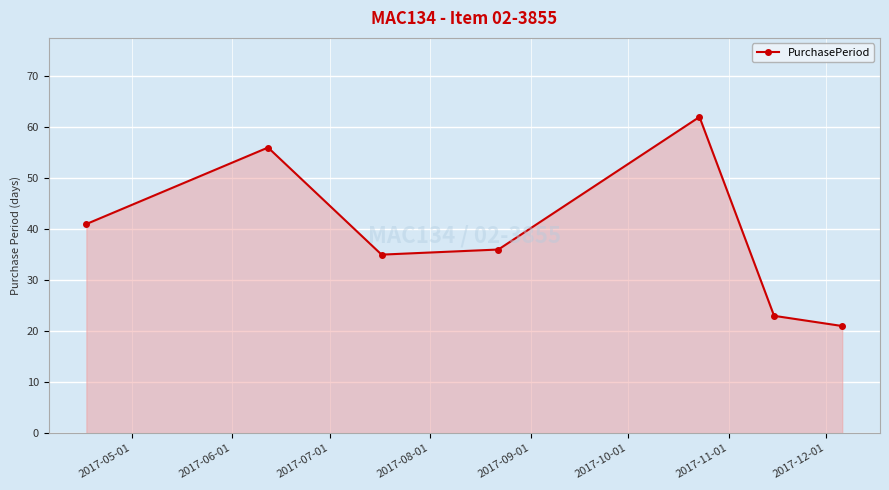

What is the value of the 5th point from the left?

62